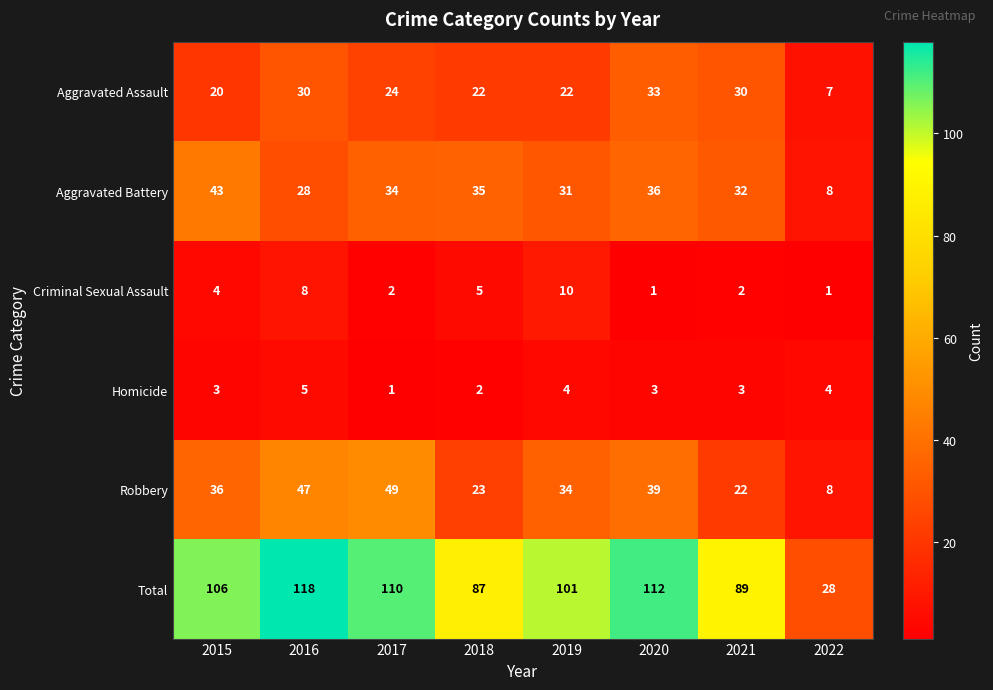

What is the total value across all series at 2019?

202